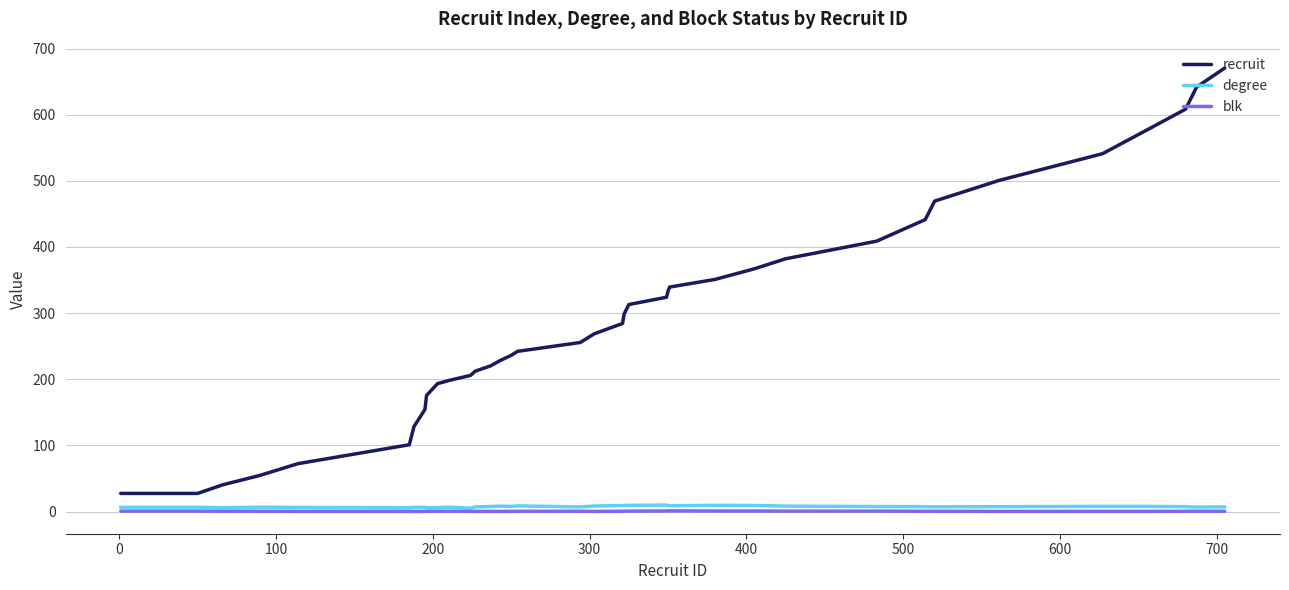

How many series are shown in this chart?

3